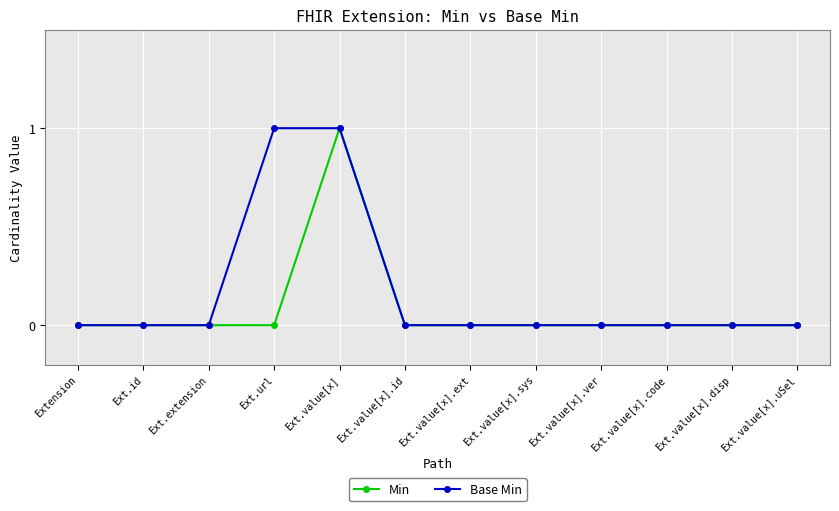

What is the label of the 1st point from the right?

Ext.value[x].uSel